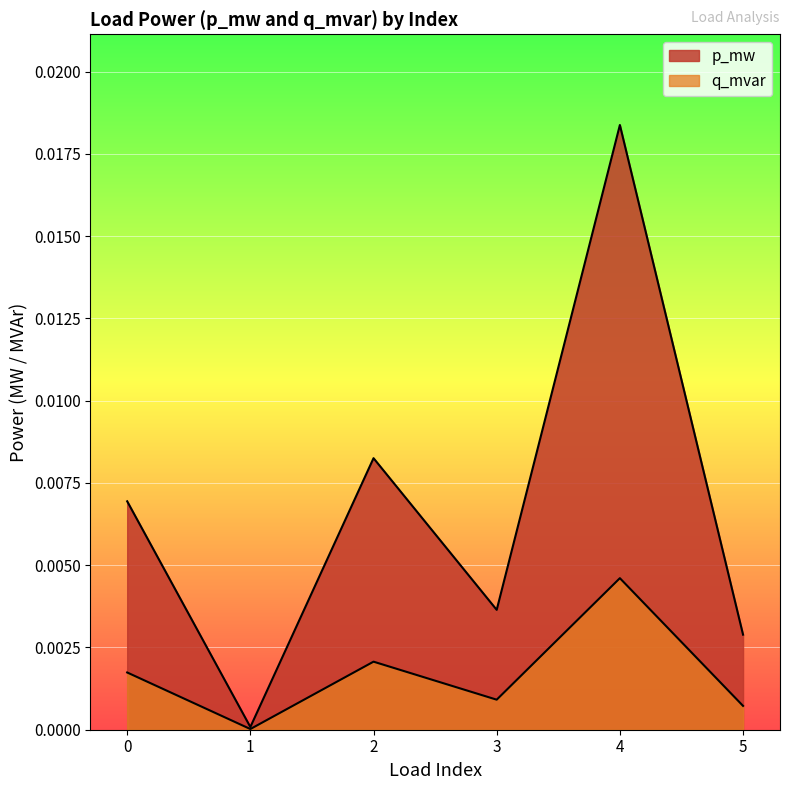

True or false: q_mvar and p_mw cross at least once.

False